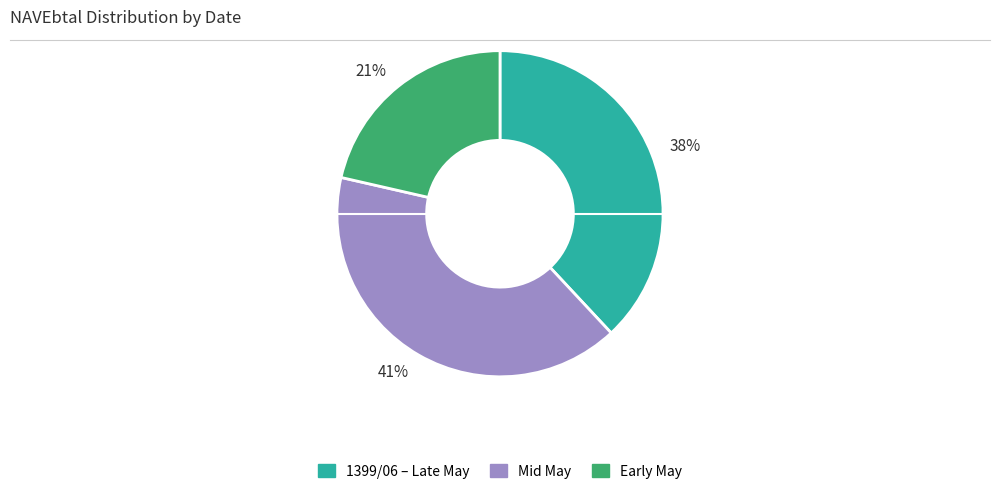

How many slices are in this pie chart?

3